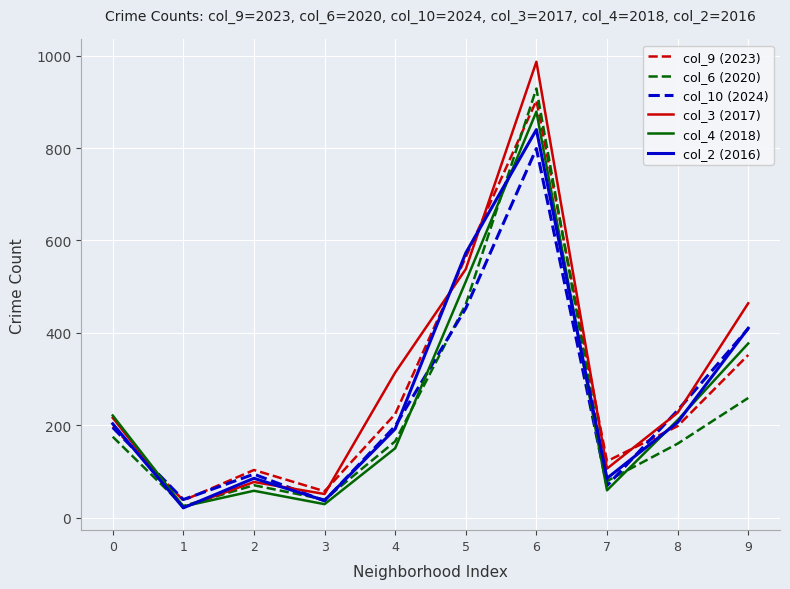

What is the greatest value displayed?

987